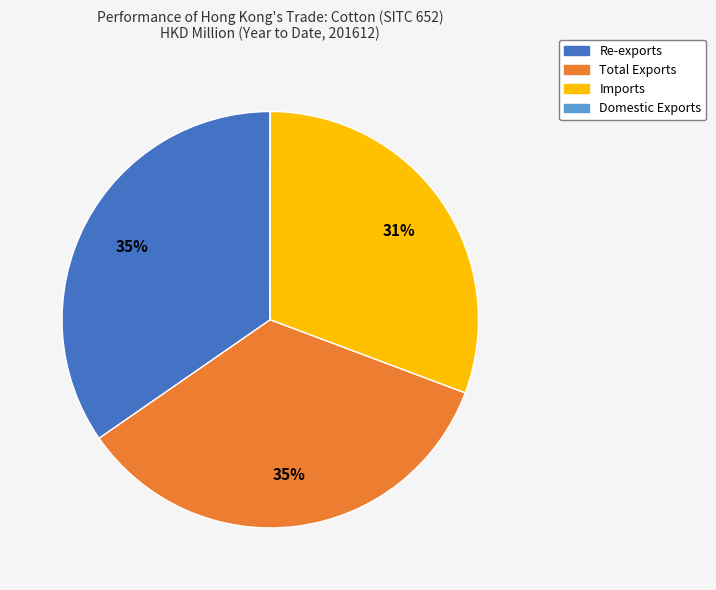

Approximately how many times larger is the value at Re-exports compared to Imports?

1.1